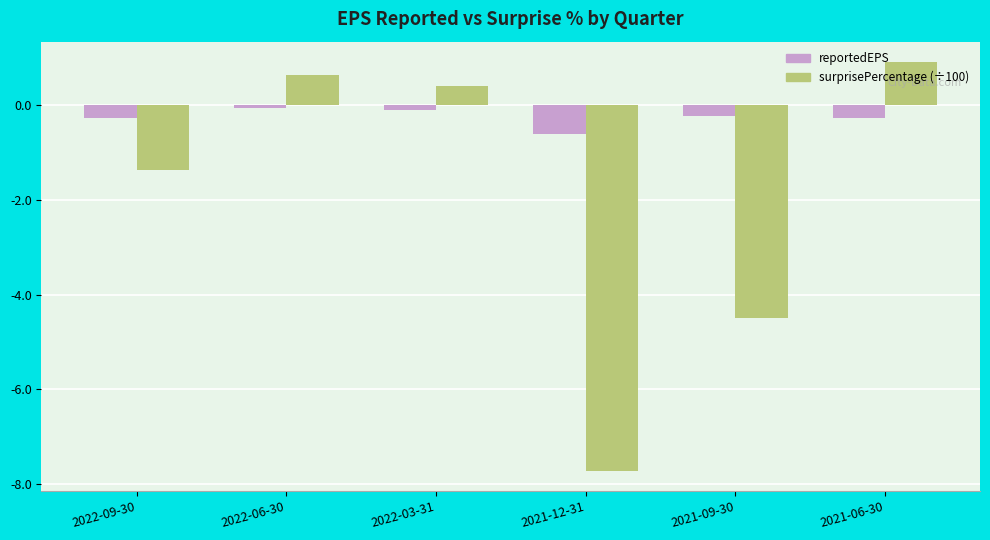

How many data points in surprisePercentage (÷100) are less than 0?

3